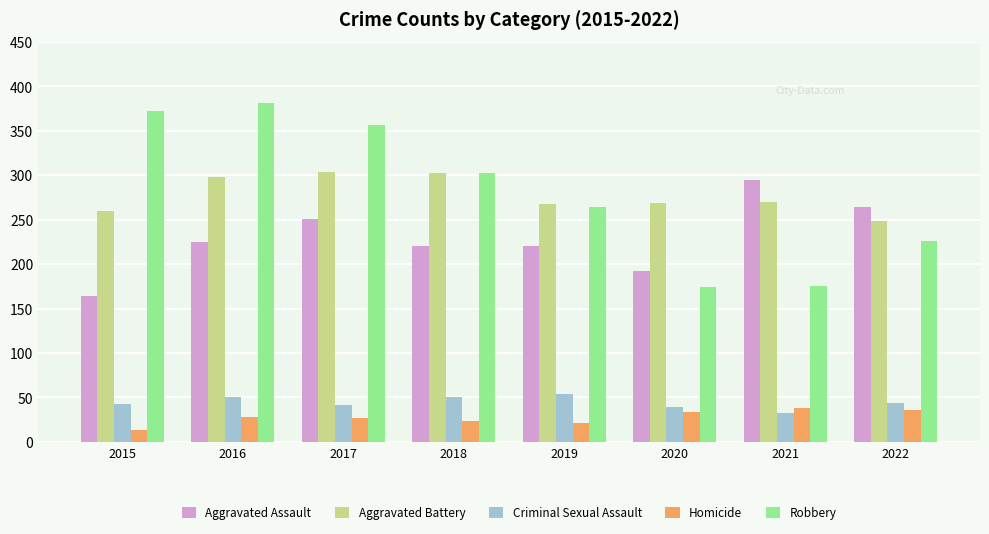

List the series in order of their peak value, highest first.

Robbery, Aggravated Battery, Aggravated Assault, Criminal Sexual Assault, Homicide